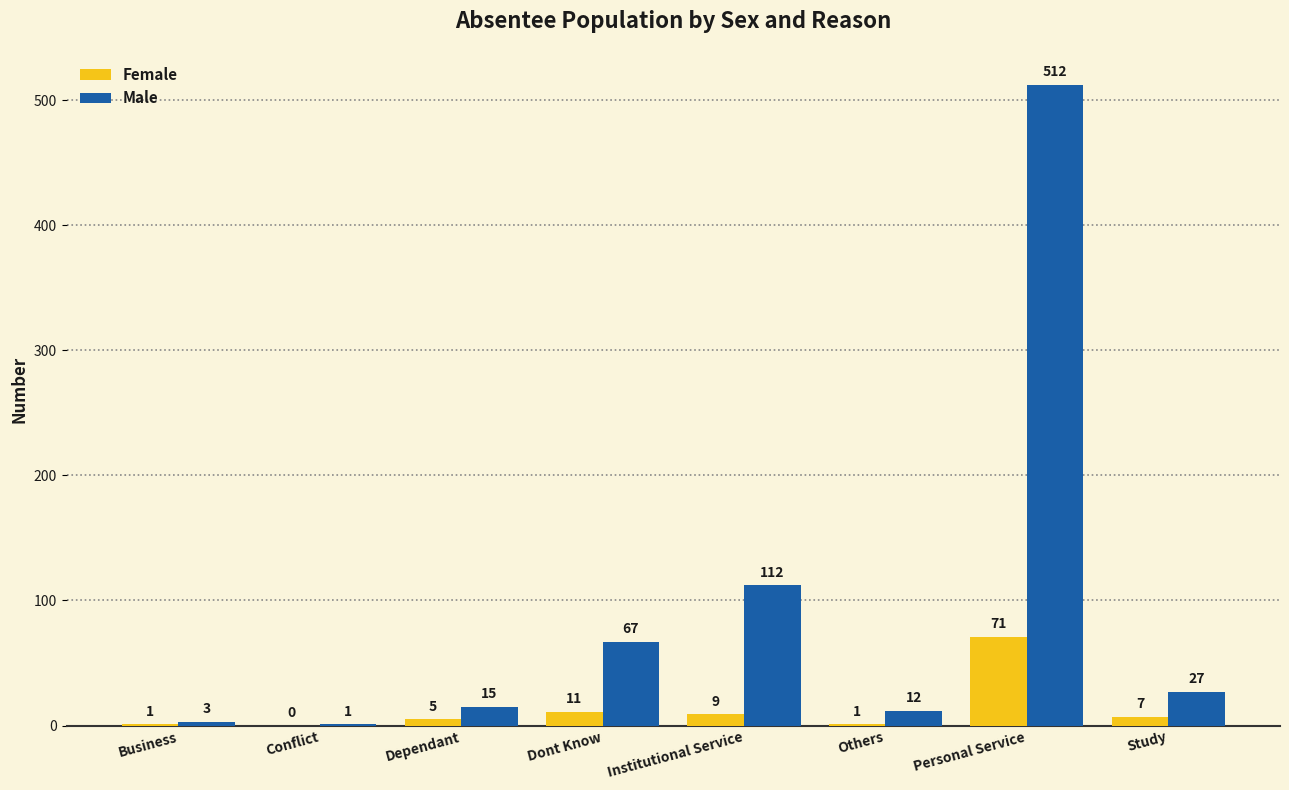

How many categories are shown in the chart?

8